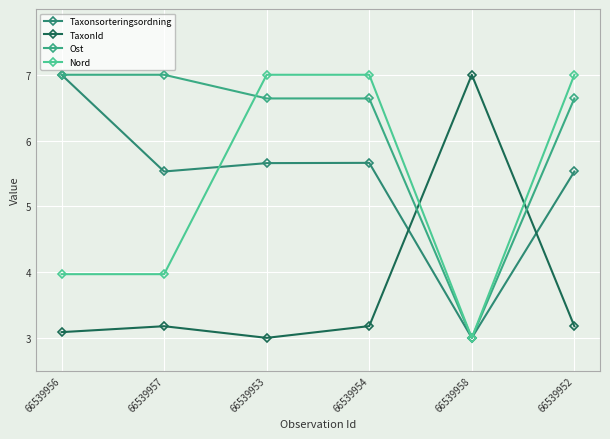

At how many categories does at least one series exceed 5?

6